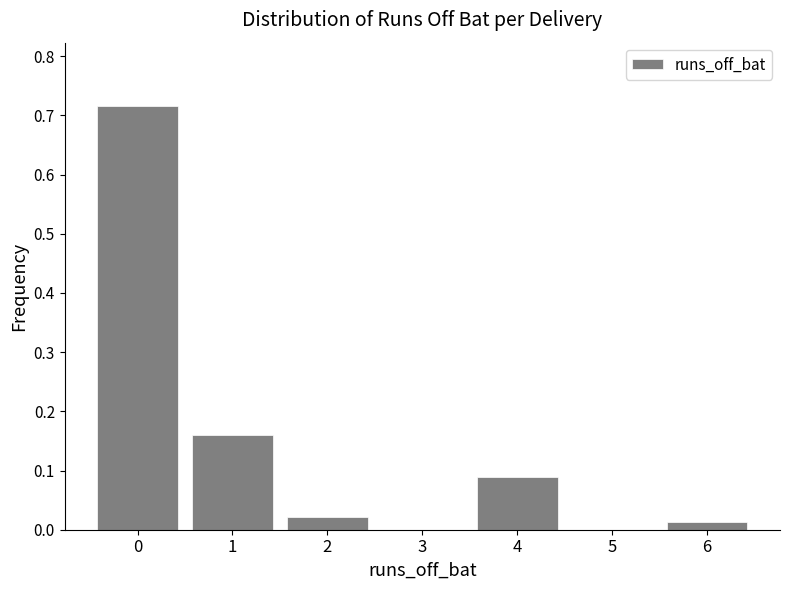

Between 2 and 4, which is larger?

4